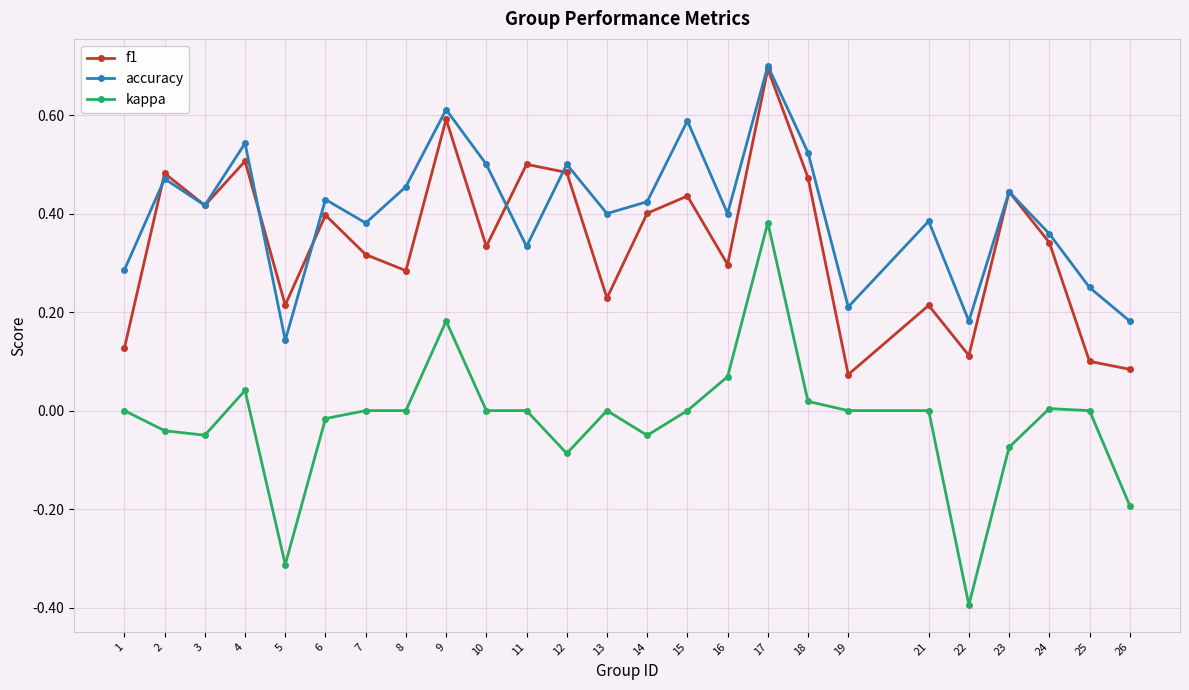

What are all the series names shown in the legend?

f1, accuracy, kappa